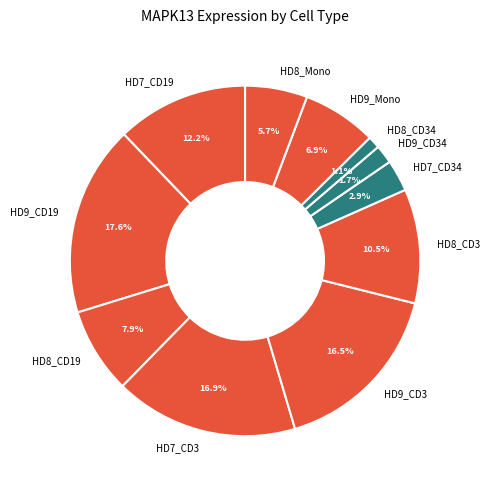

Approximately how many times larger is the value at HD9_CD3 compared to HD7_CD34?

5.7